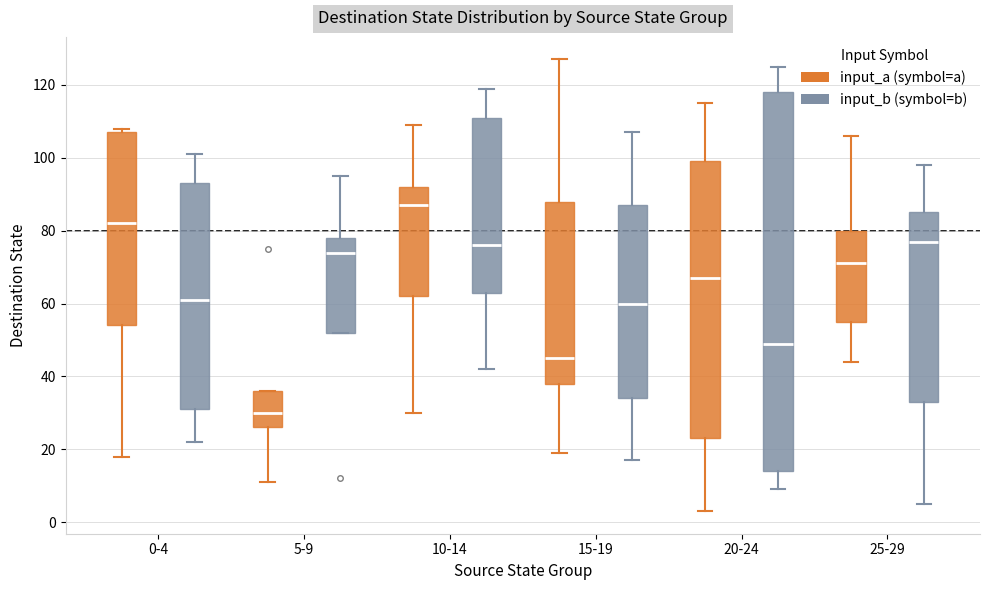

Which box's median line is the highest?

10-14 (input_a (symbol=a))